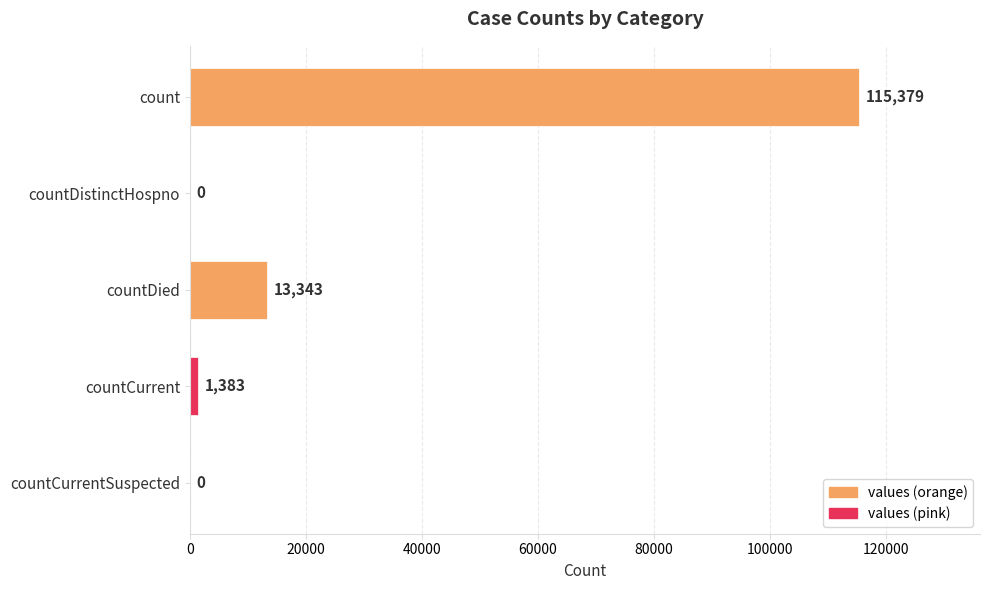

What is the approximate value at countCurrent?

1383